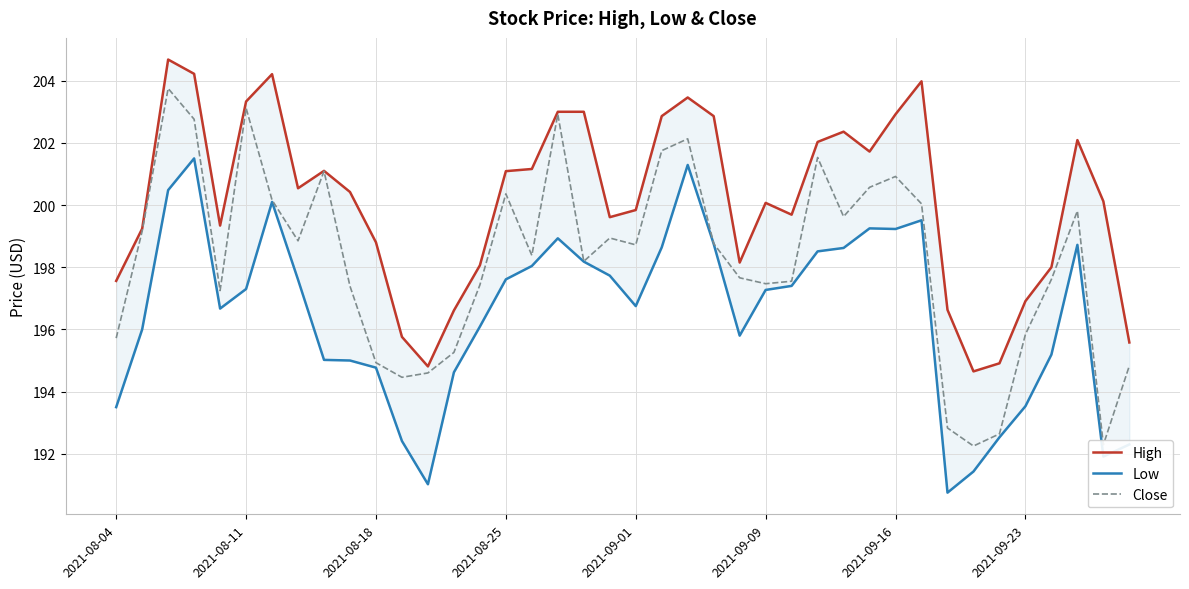

How many values in the Low series are below 197?

19